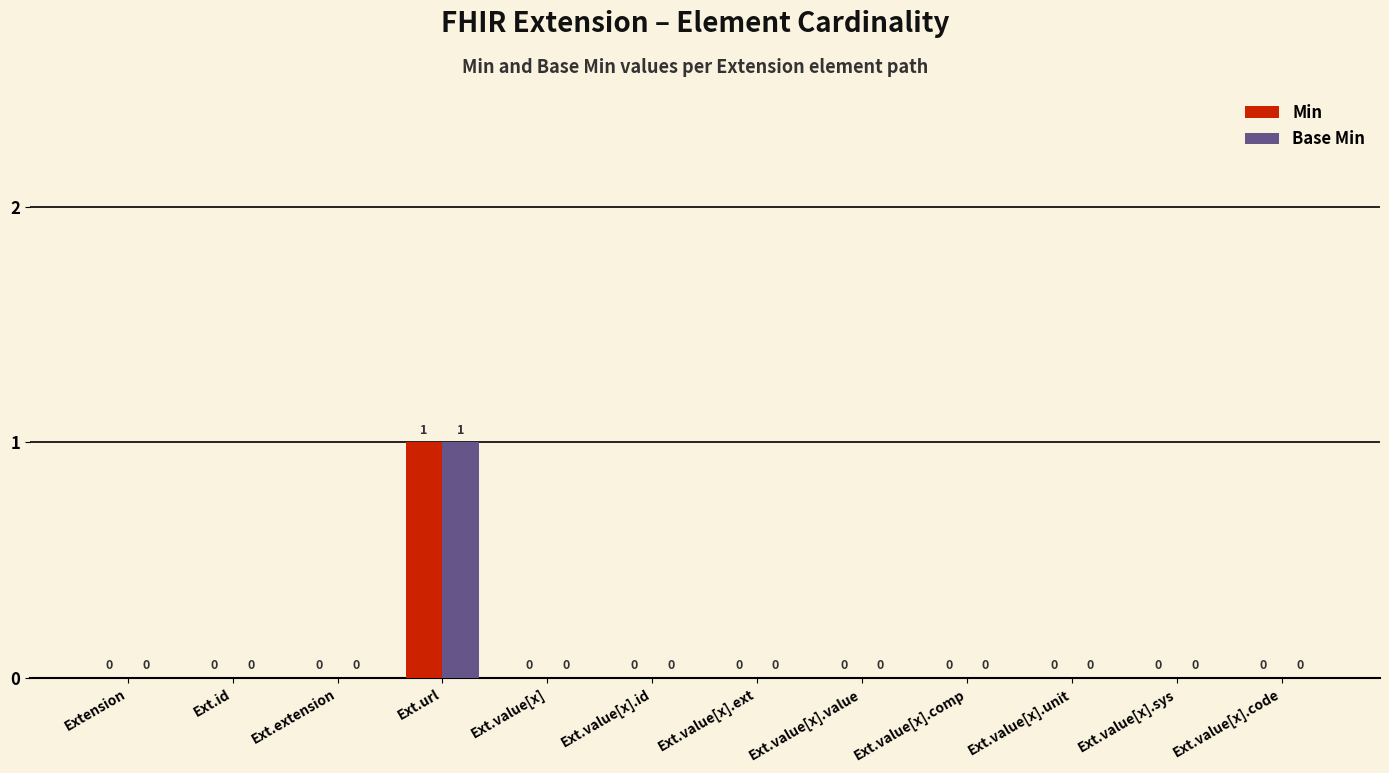

Which category has the highest value across all series?

Ext.url